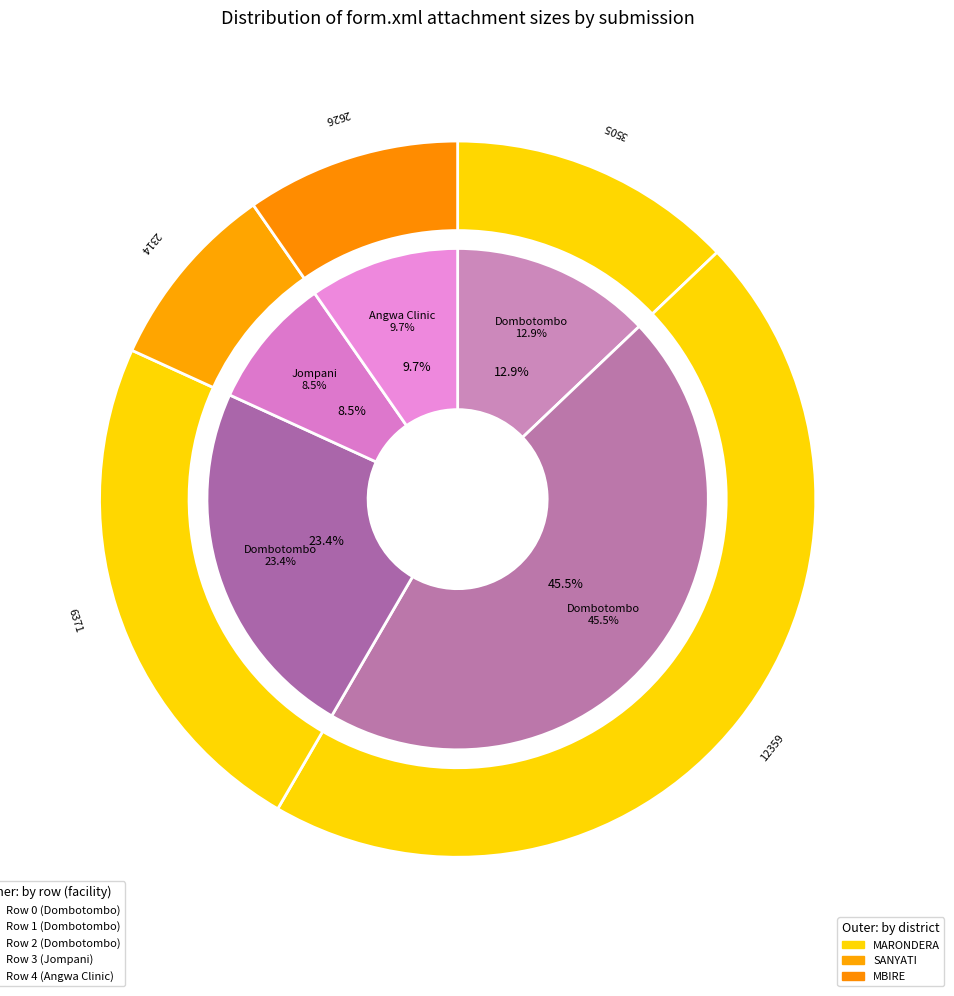

How many segments does this pie chart have?

5